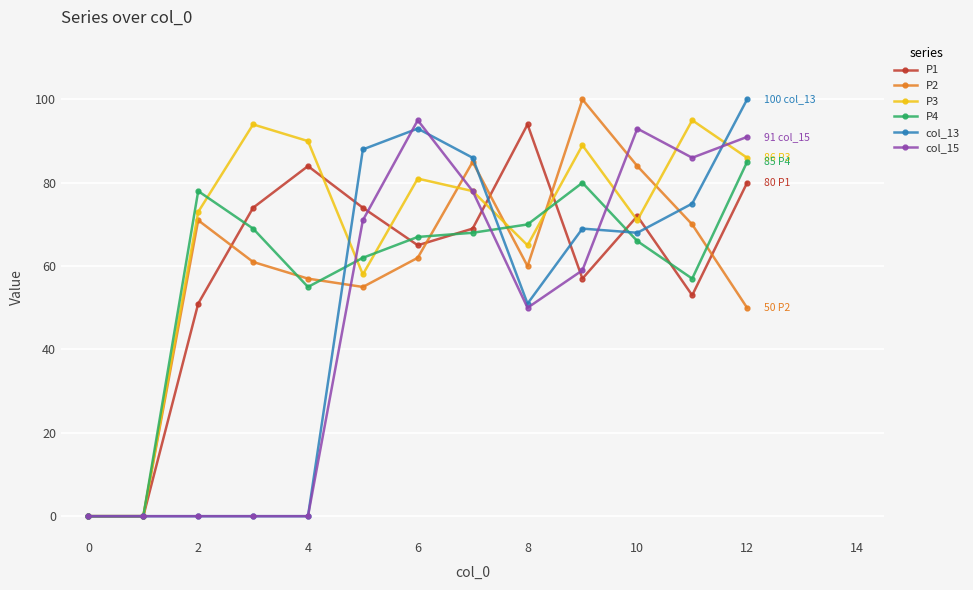

What is the highest value of the P2 series?

100